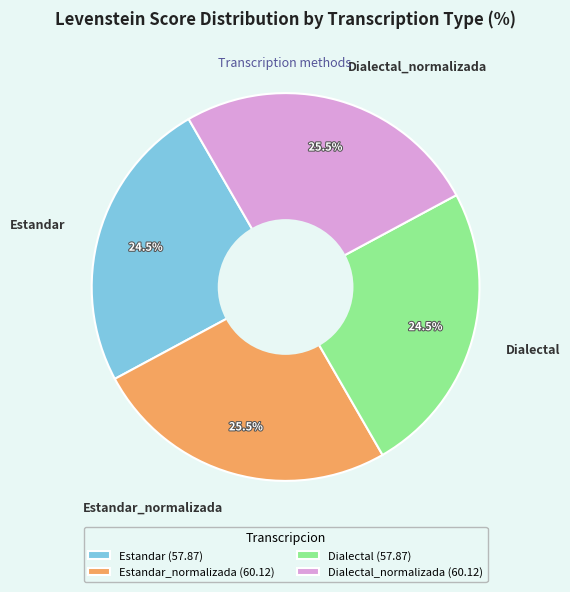

To the nearest percent, what is the difference between the largest and smallest slice percentages?

1%